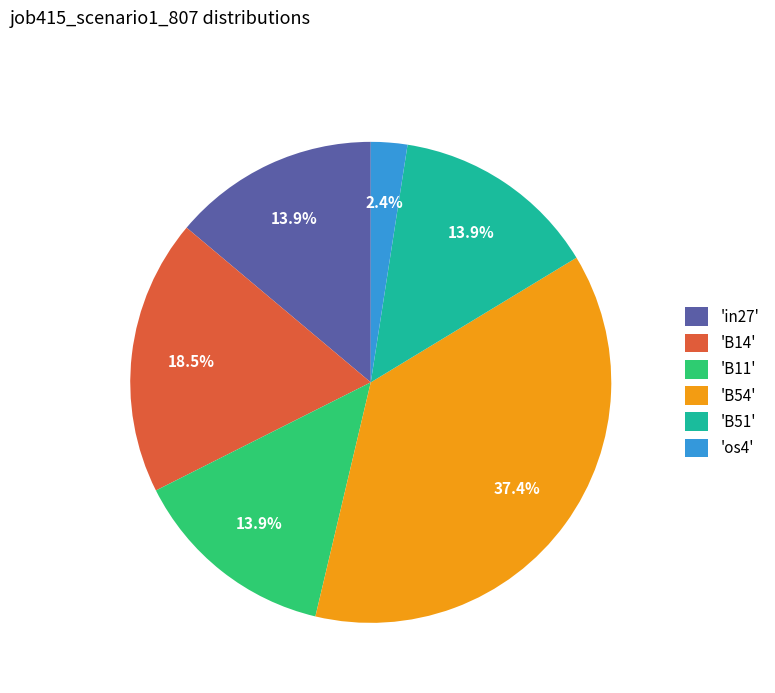

Which category has the smallest portion of the pie?

'os4'